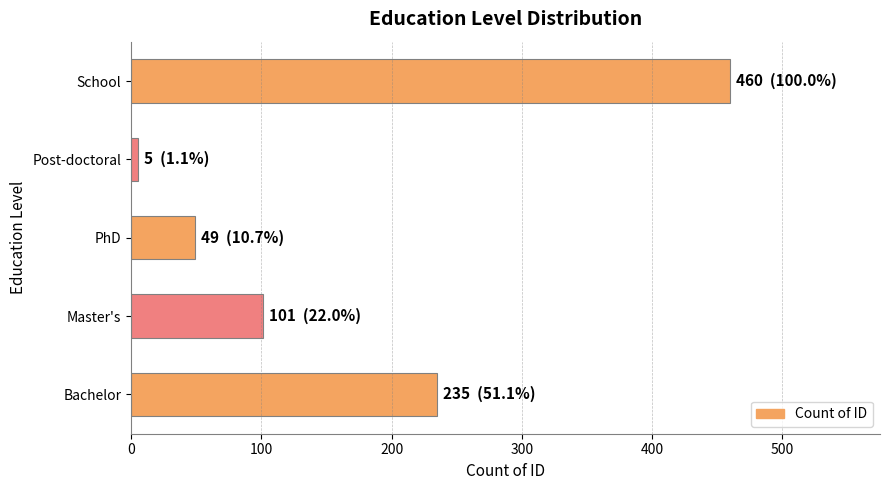

List the labels in order of value, largest first.

School, Bachelor, Master's, PhD, Post-doctoral